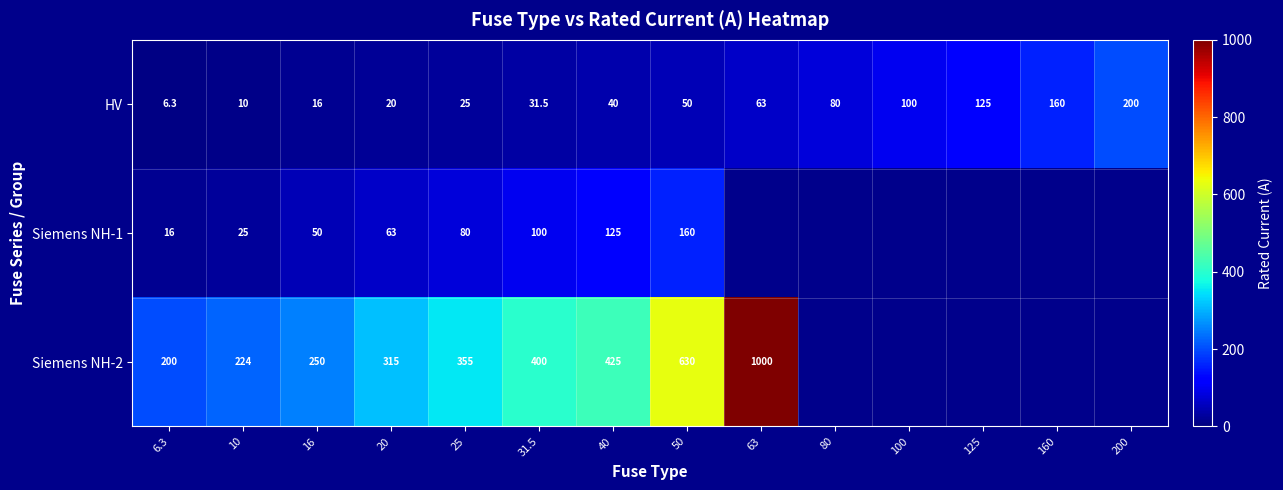

What is the minimum value for HV?

6.3